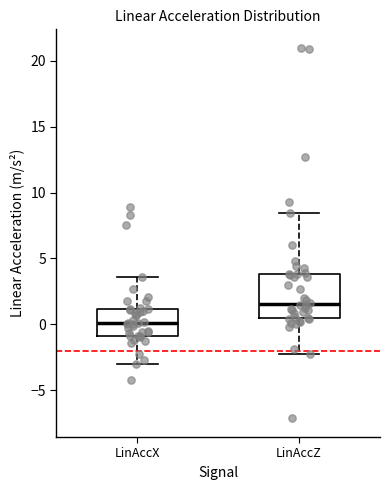

Comparing the boxes themselves (not the whiskers), which one is the tallest?

LinAccZ